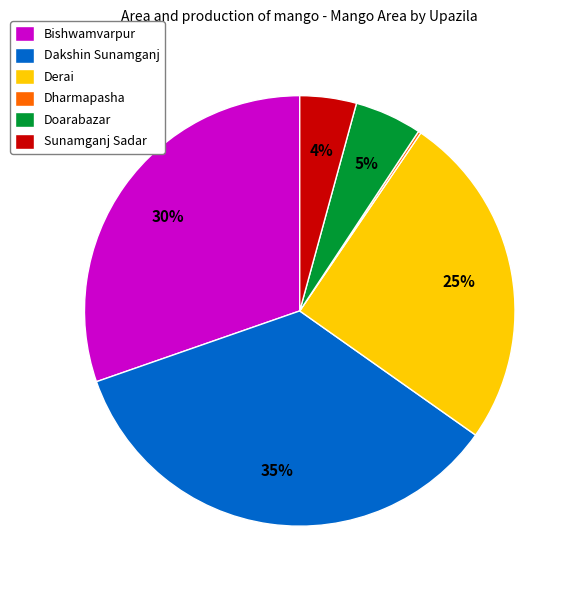

What percentage is the Doarabazar slice, to the nearest percent?

5%